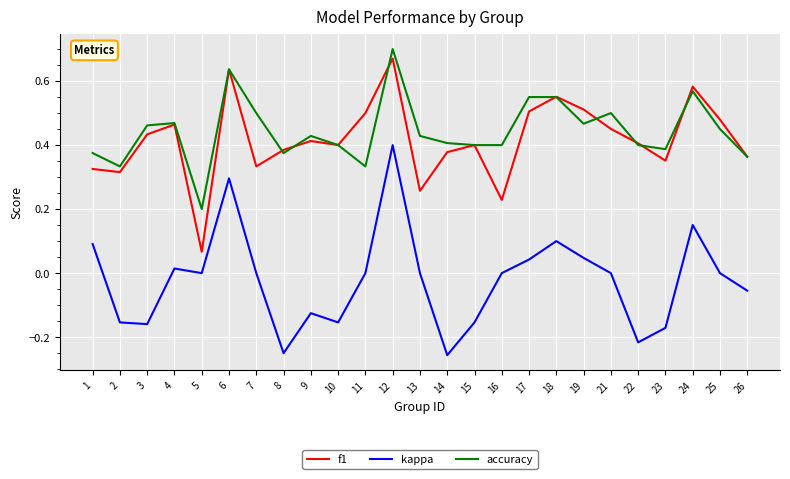

How many lines are shown in the chart?

3